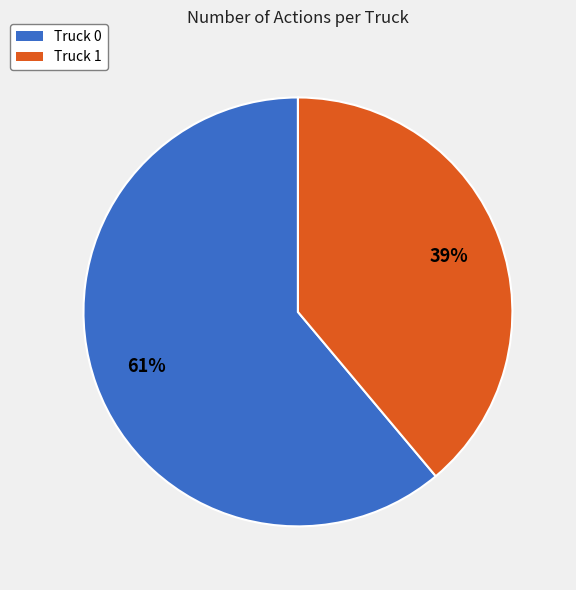

To the nearest percent, what is the average slice percentage?

50%